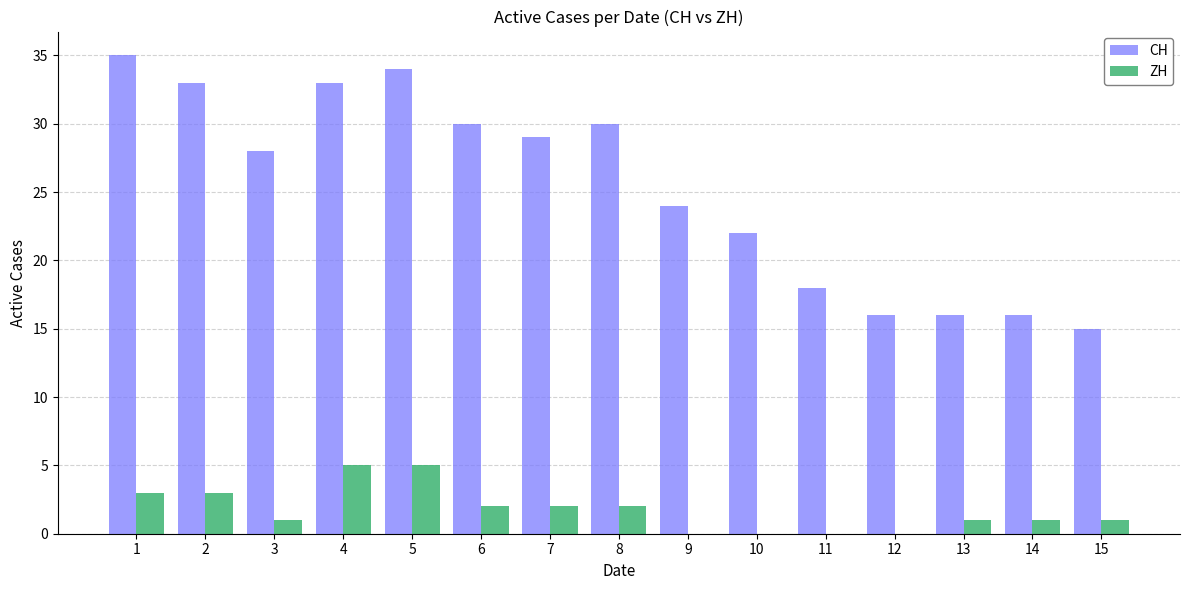

Reading right to left, transcribe all the data shown in this chart.

CH: 15=15	14=16	13=16	12=16	11=18	10=22	9=24	8=30	7=29	6=30	5=34	4=33	3=28	2=33	1=35
ZH: 15=1	14=1	13=1	12=0	11=0	10=0	9=0	8=2	7=2	6=2	5=5	4=5	3=1	2=3	1=3